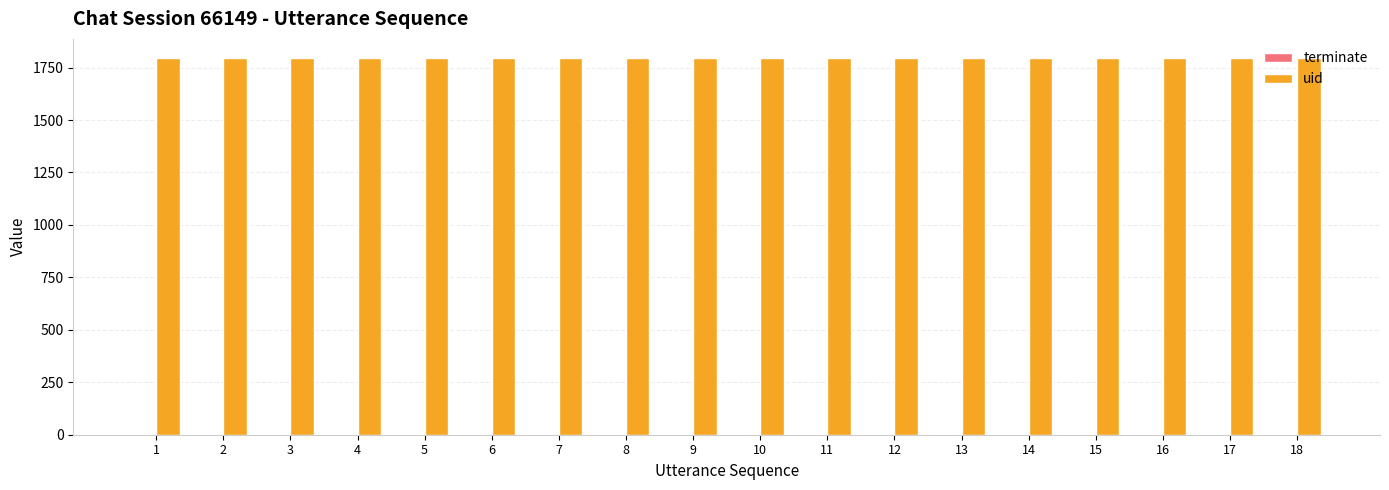

The value of uid at 14 is 2764. True or false?

False